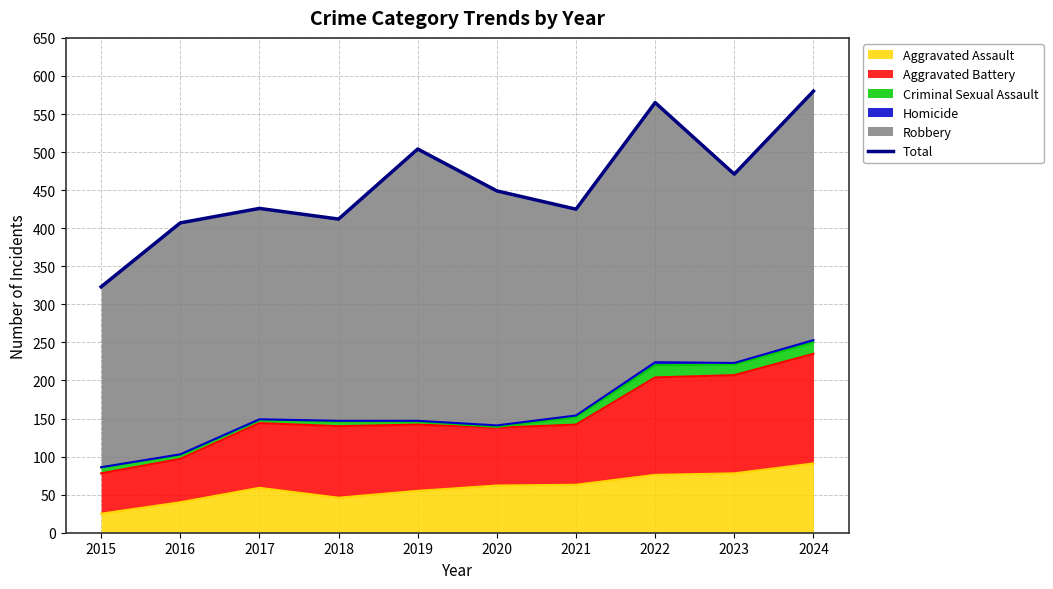

What is the difference between the values at 2015 and 2019?

181